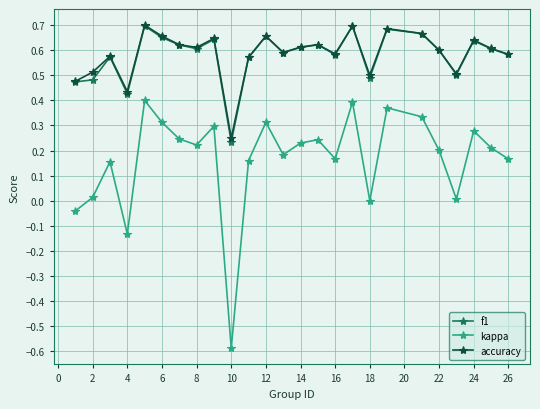

Count the number of data series in this chart.

3